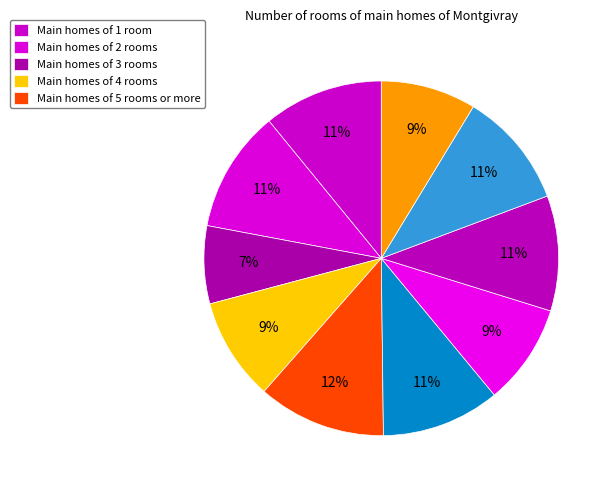

How many segments does this pie chart have?

10